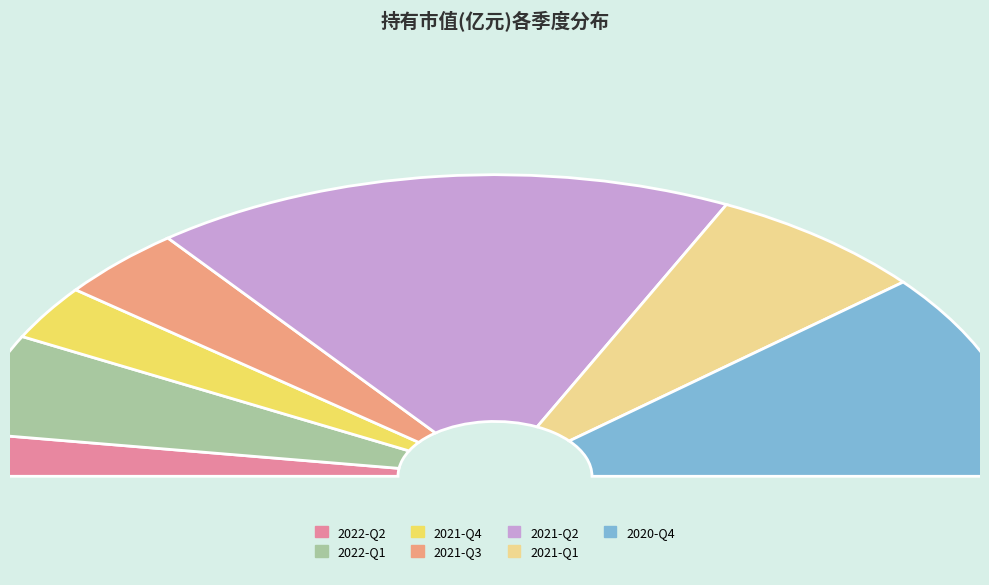

Is there any slice that represents more than half of the pie?

No